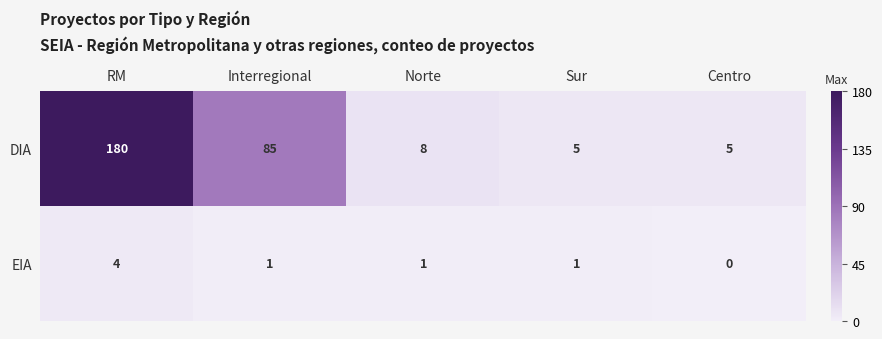

Which series has the largest range (max minus min)?

DIA